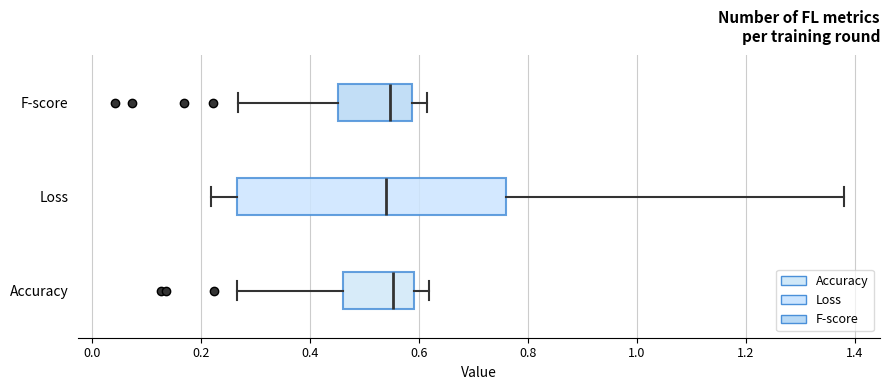

Which box is the widest, from its left edge to its right edge?

Loss